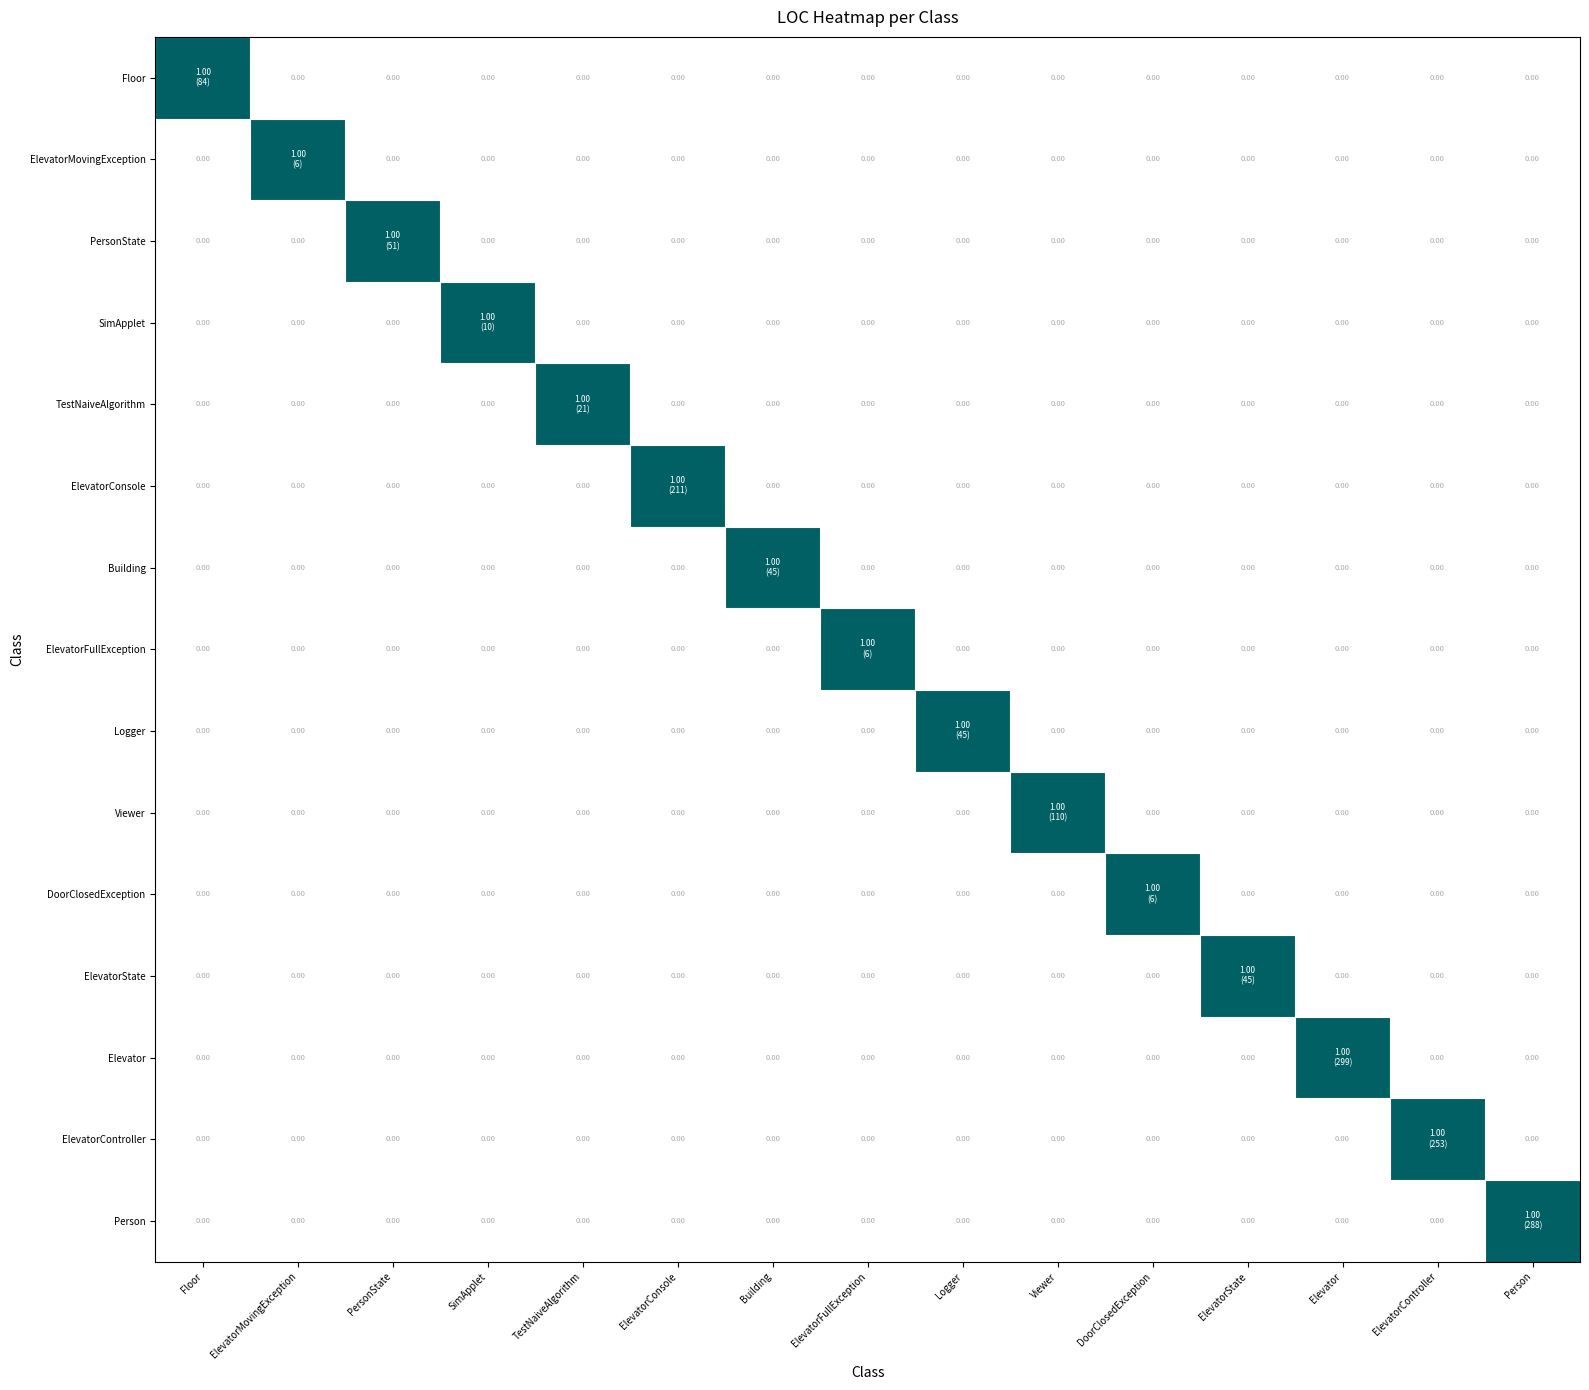

Which has a higher value, DoorClosedException or ElevatorState?

DoorClosedException